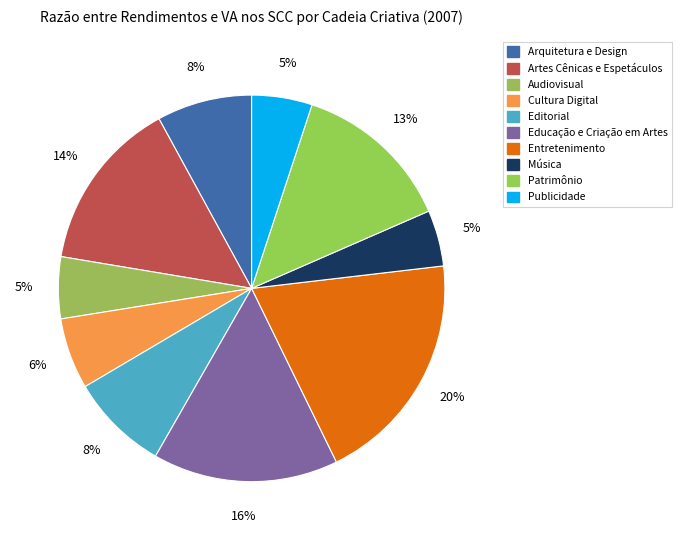

How many segments does this pie chart have?

10